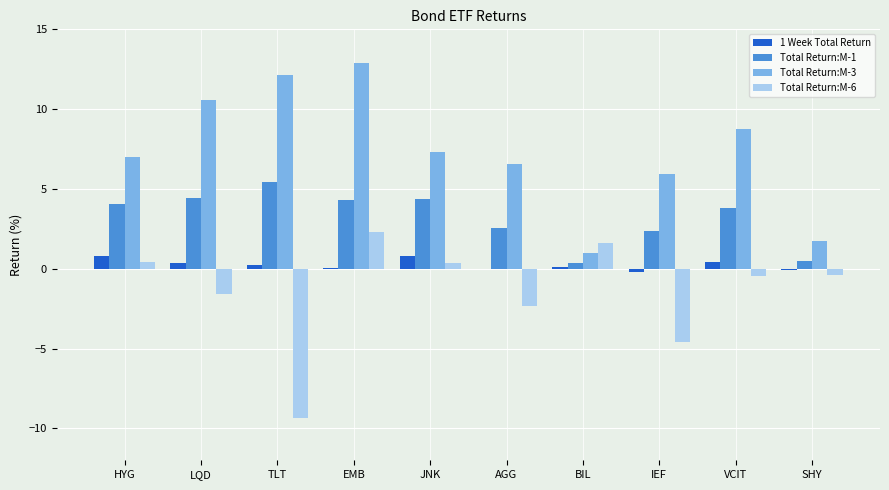

Which series has the largest total across all categories?

Total Return:M-3